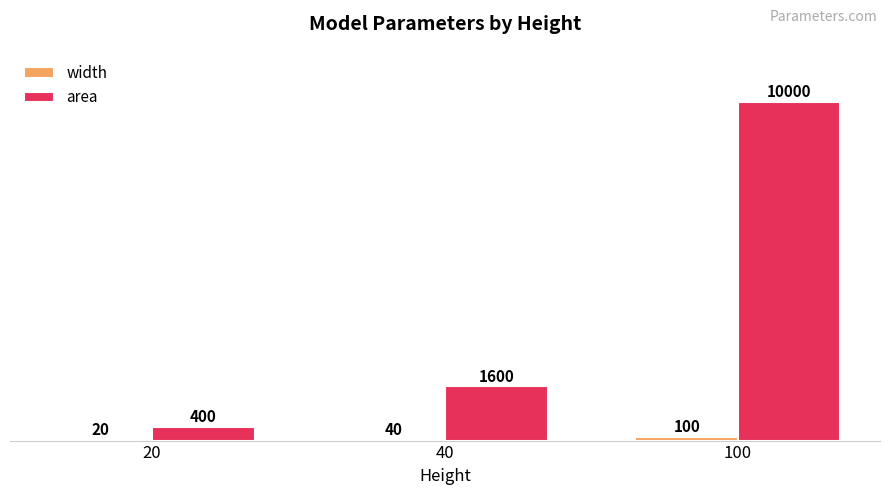

Which series has the largest total across all categories?

area